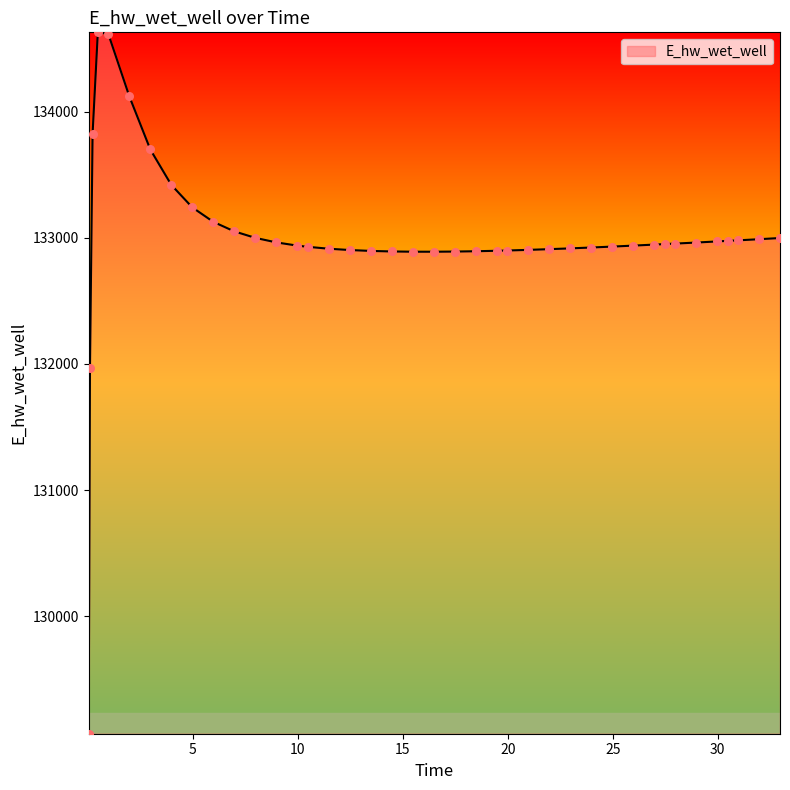

What is the difference between the maximum and minimum values?

5557.7